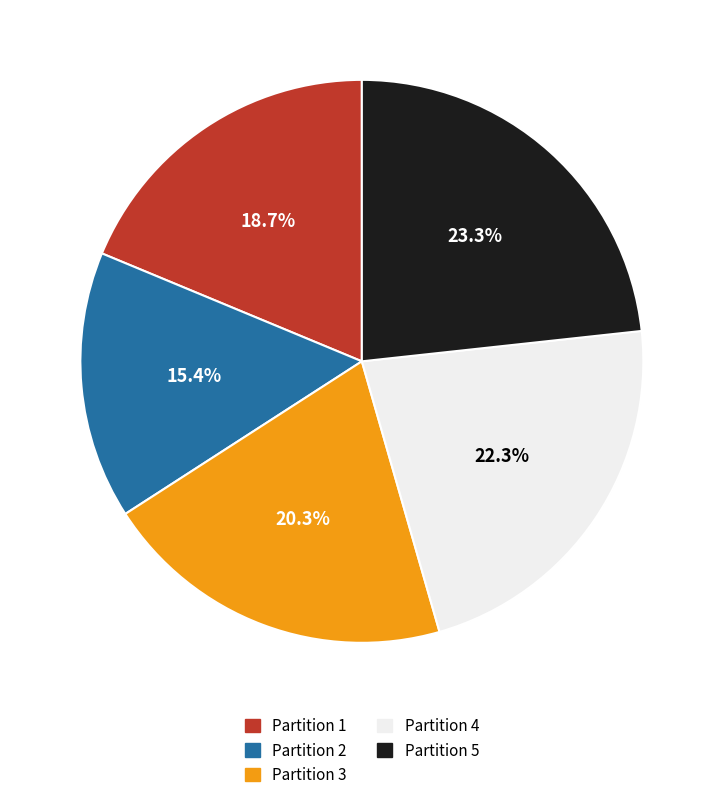

Which slice is the largest?

Partition 5